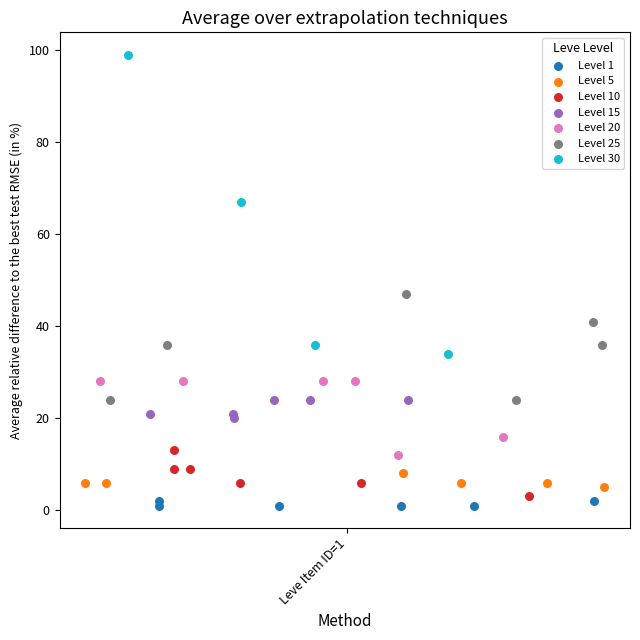

Which series has the widest spread of Y values?

Level 30